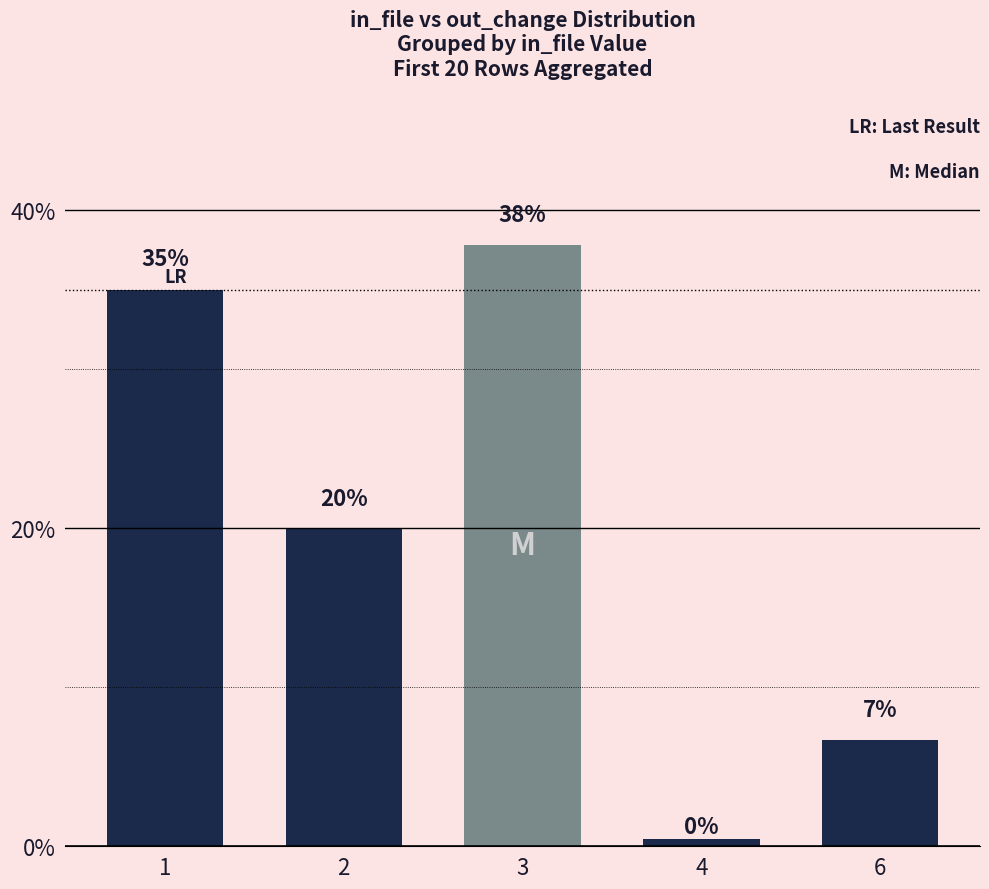

At which category does the chart reach its minimum across all series?

4